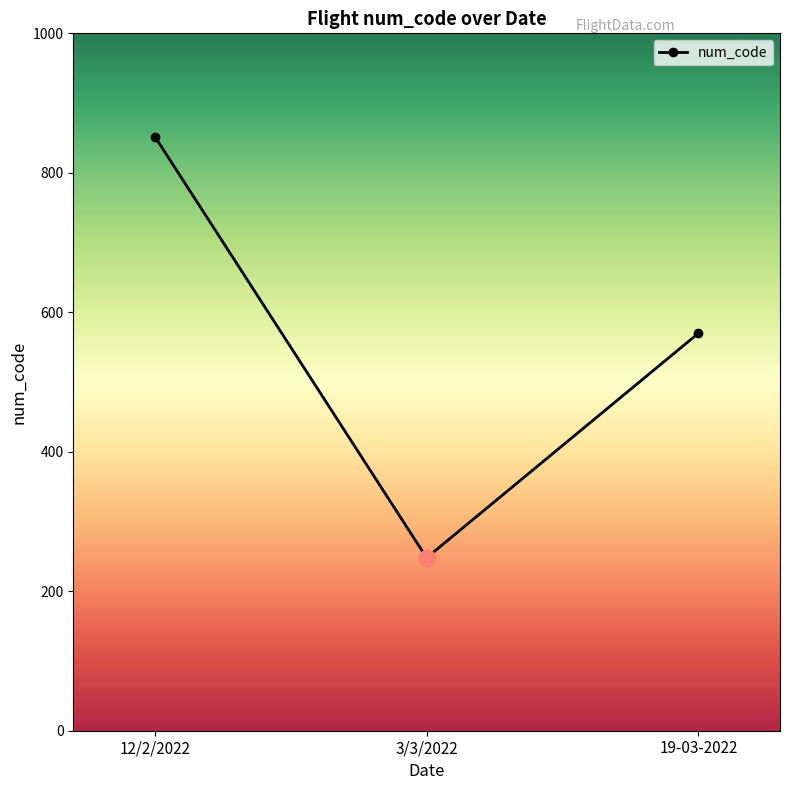

Is it true that the value at 12/2/2022 is 243?

False